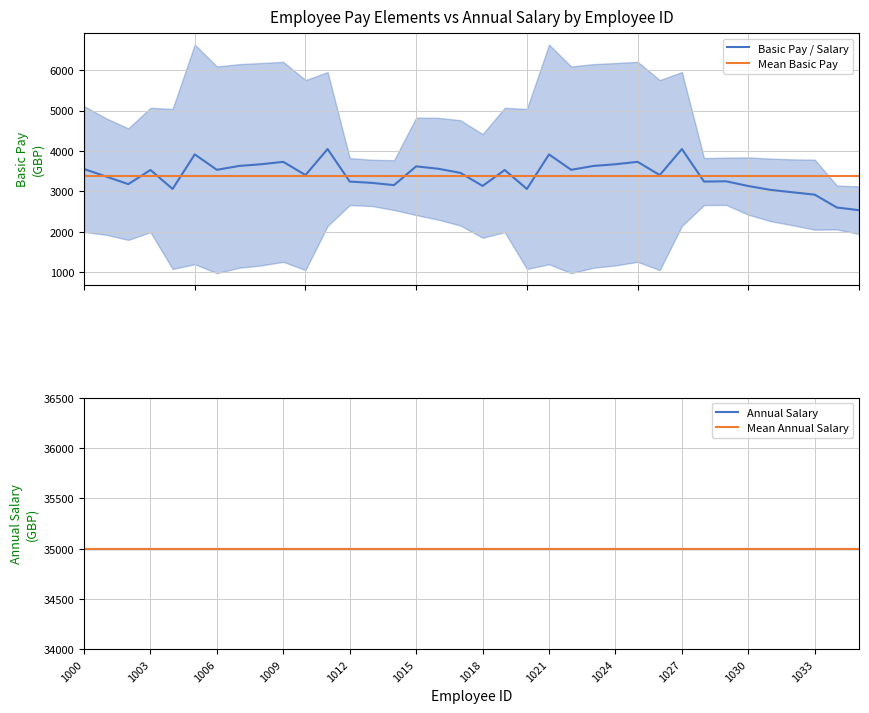

What is the maximum value for Basic Pay / Salary?

4048.7